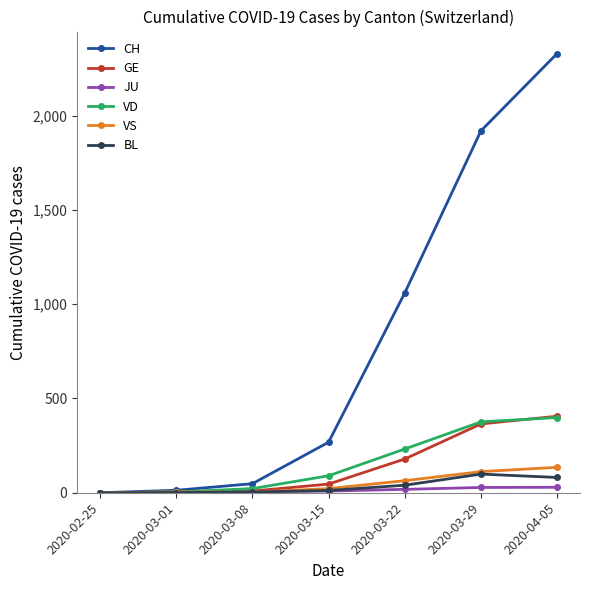

What is the total value across all series at 2020-03-22?

1593